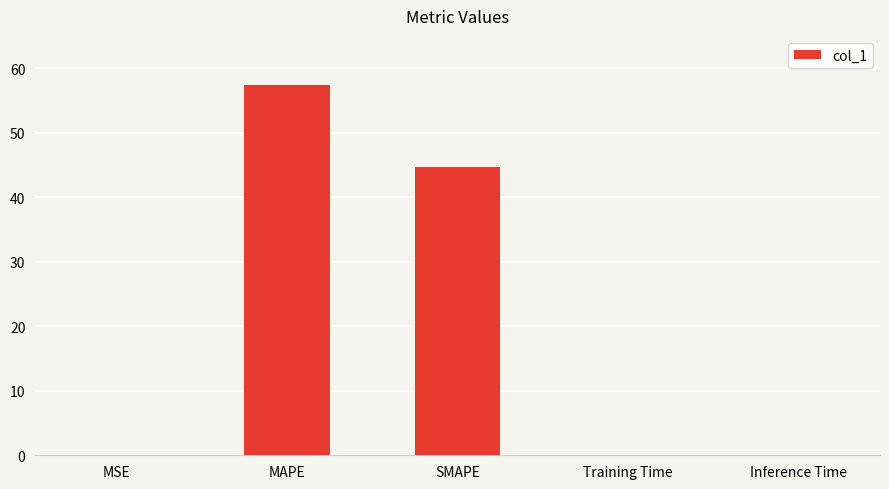

Are the bars horizontal?

No